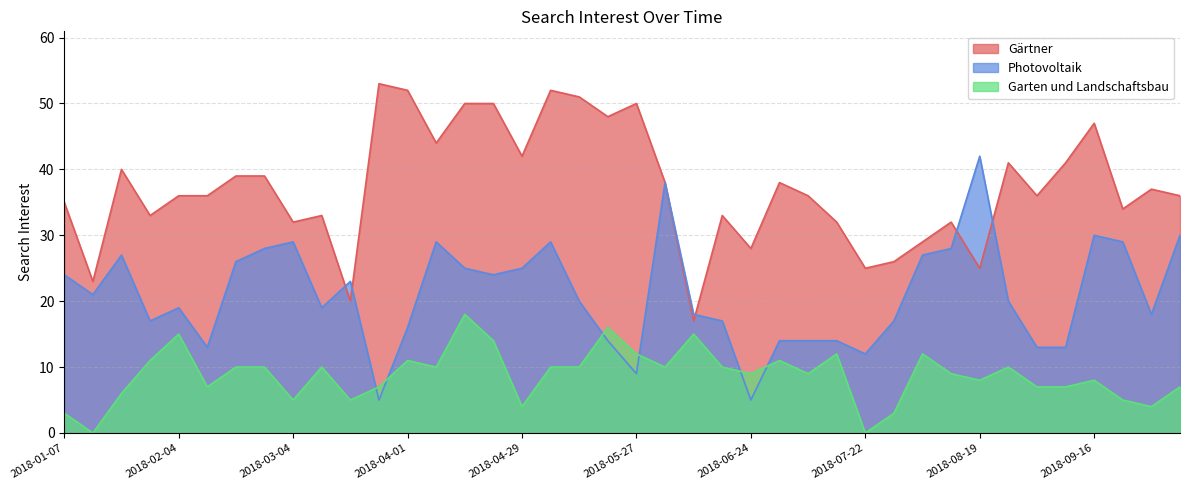

At which category is the sum across all series the highest?

2018-04-15